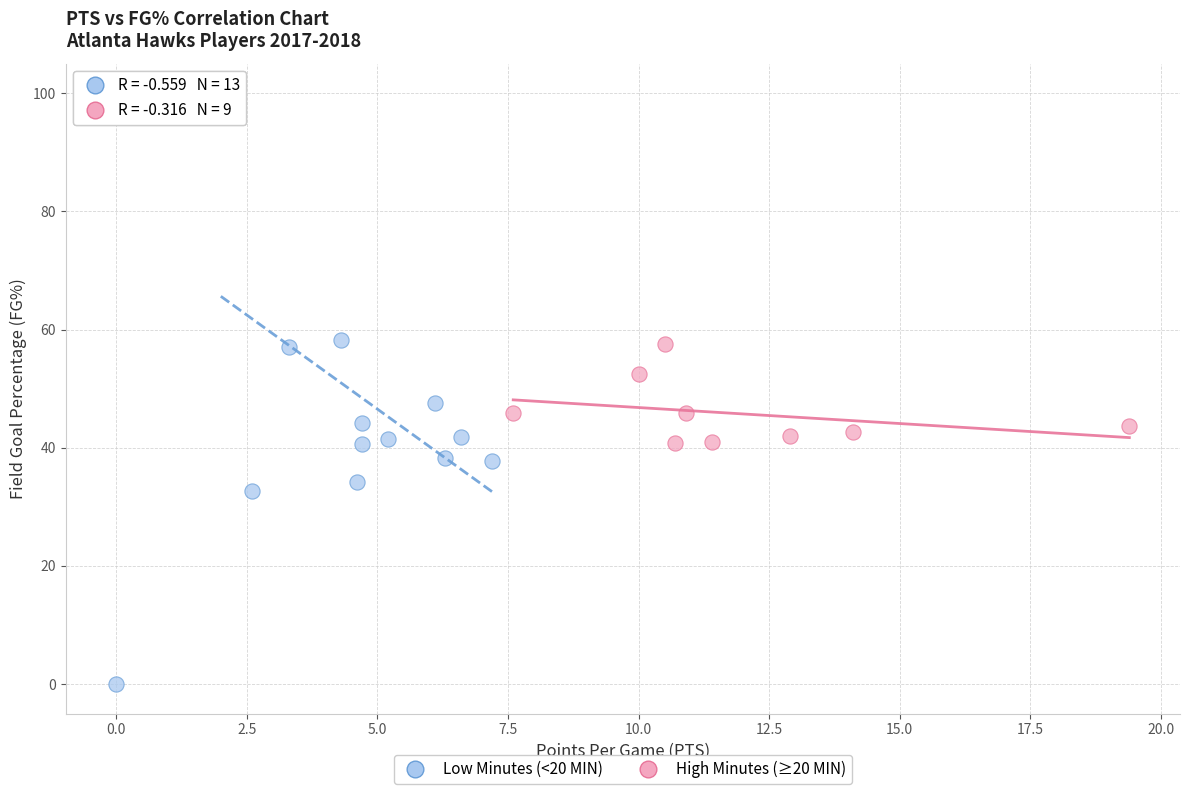

Which series has the widest spread of Y values?

Low Minutes (<20 MIN)